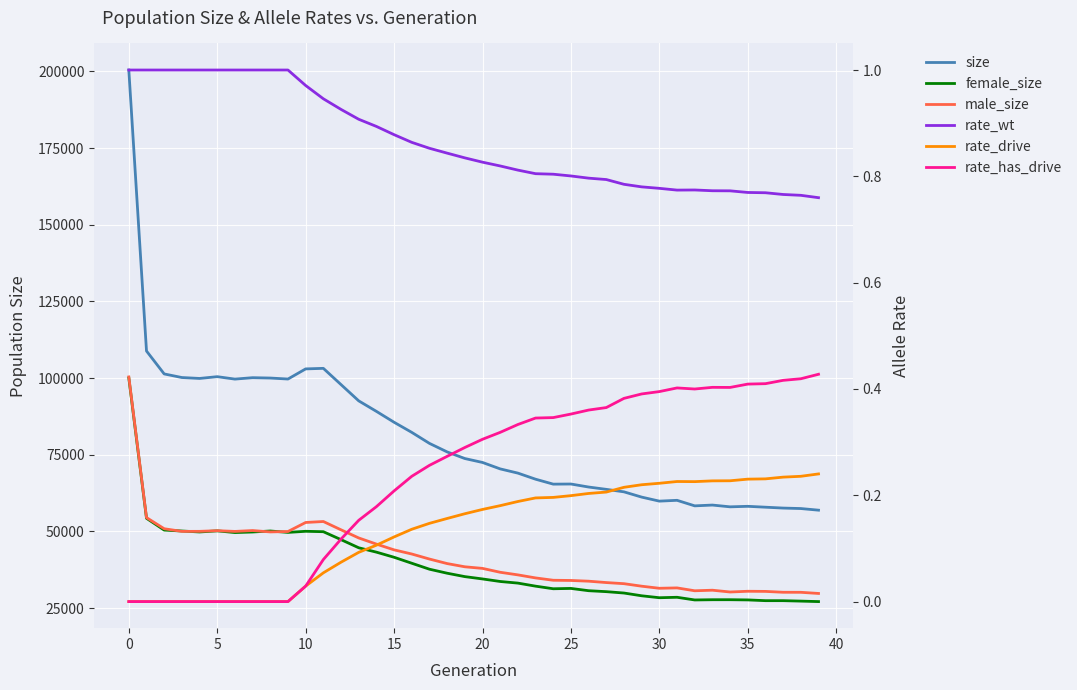

At how many categories does at least one series exceed 97849?

13